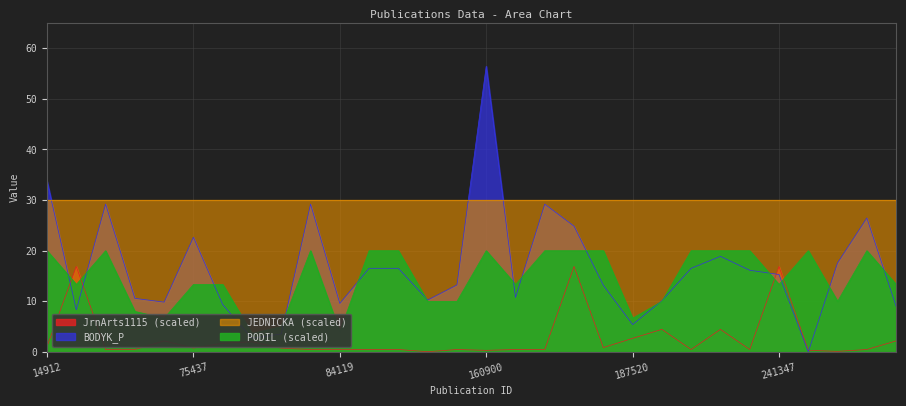

The value of JrnArts1115 at 76305 is 1.7. True or false?

True